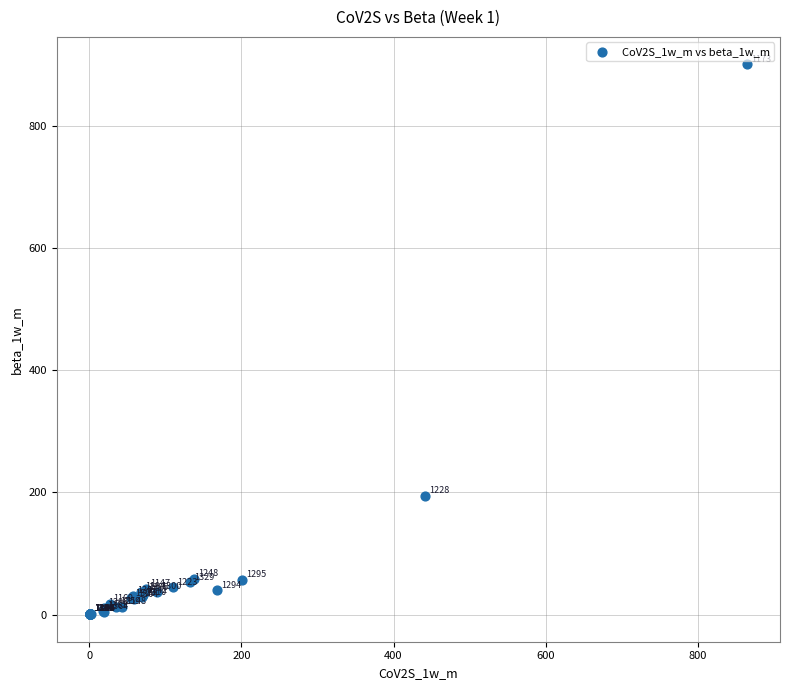

What Y value in the scatter plot is closest to 450?

194.0